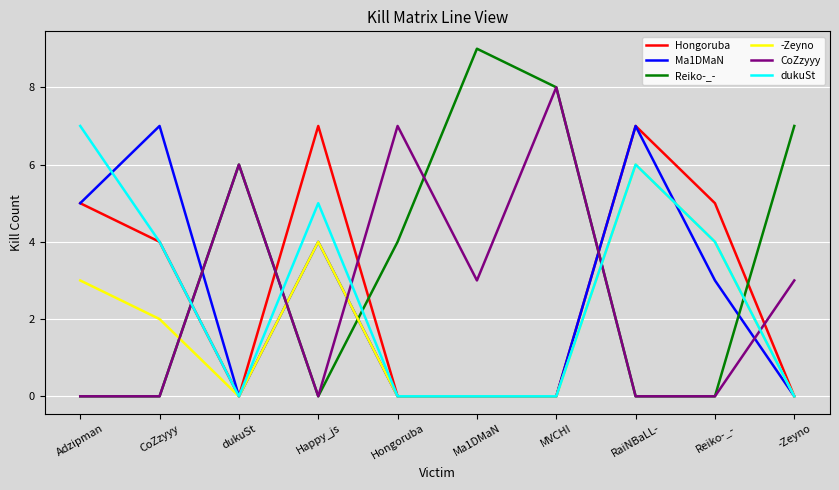

Which series ends up on top after the final intersection of Ma1DMaN and CoZzyyy?

CoZzyyy